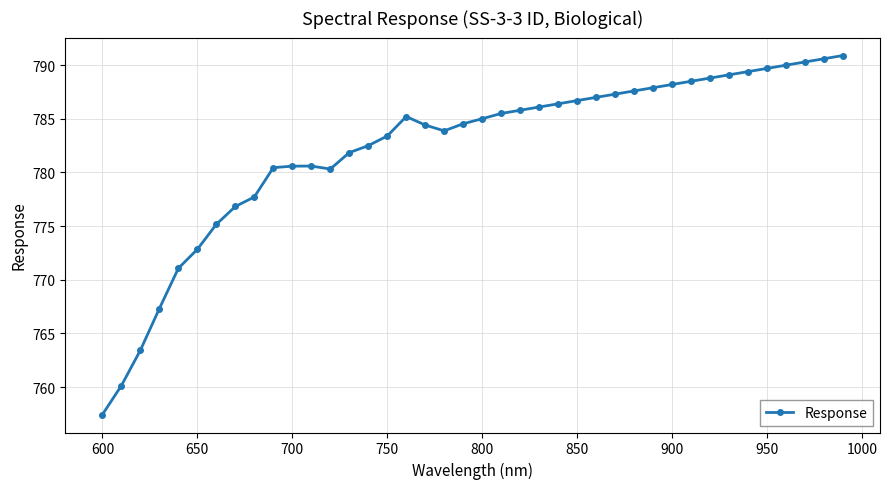

True or false: the data has more than 0 interior local peaks.

True